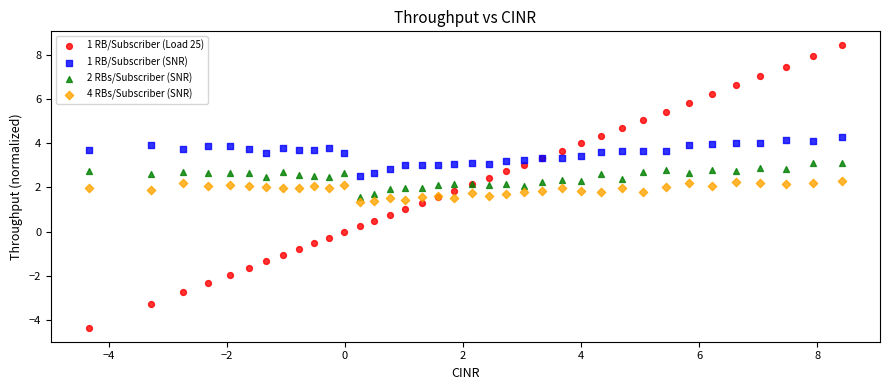

What are all the series names shown in the legend?

1 RB/Subscriber (Load 25), 1 RB/Subscriber (SNR), 2 RBs/Subscriber (SNR), 4 RBs/Subscriber (SNR)